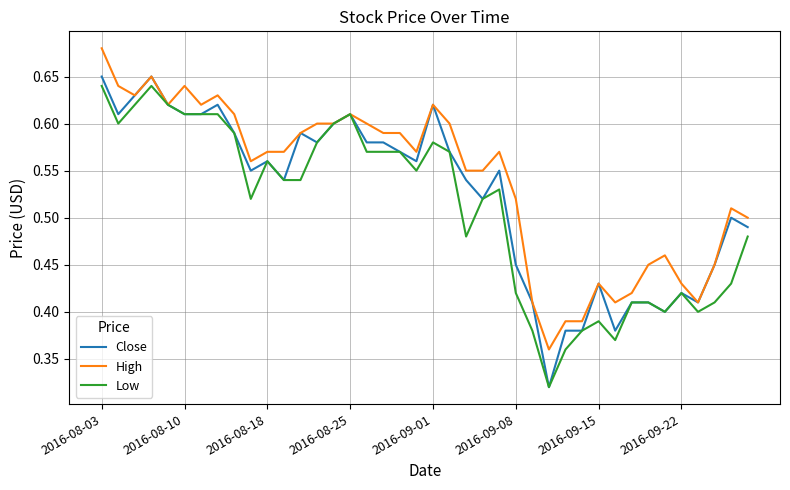

What is the sum of all Low values?

20.4